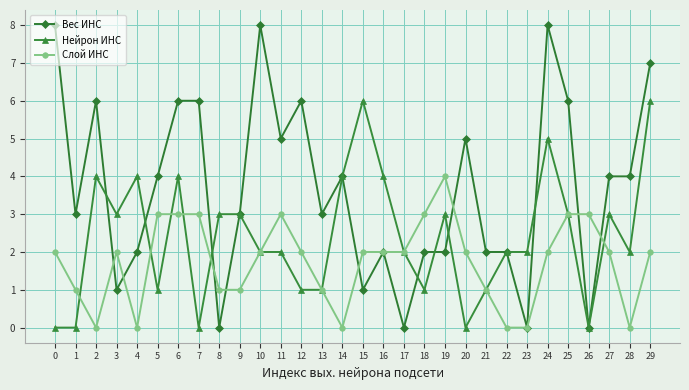

Reading left to right, what are all the values shown in this chart?

Вес ИНС: 8	3	6	1	2	4	6	6	0	3	8	5	6	3	4	1	2	0	2	2	5	2	2	0	8	6	0	4	4	7
Нейрон ИНС: 0	0	4	3	4	1	4	0	3	3	2	2	1	1	4	6	4	2	1	3	0	1	2	2	5	3	0	3	2	6
Слой ИНС: 2	1	0	2	0	3	3	3	1	1	2	3	2	1	0	2	2	2	3	4	2	1	0	0	2	3	3	2	0	2